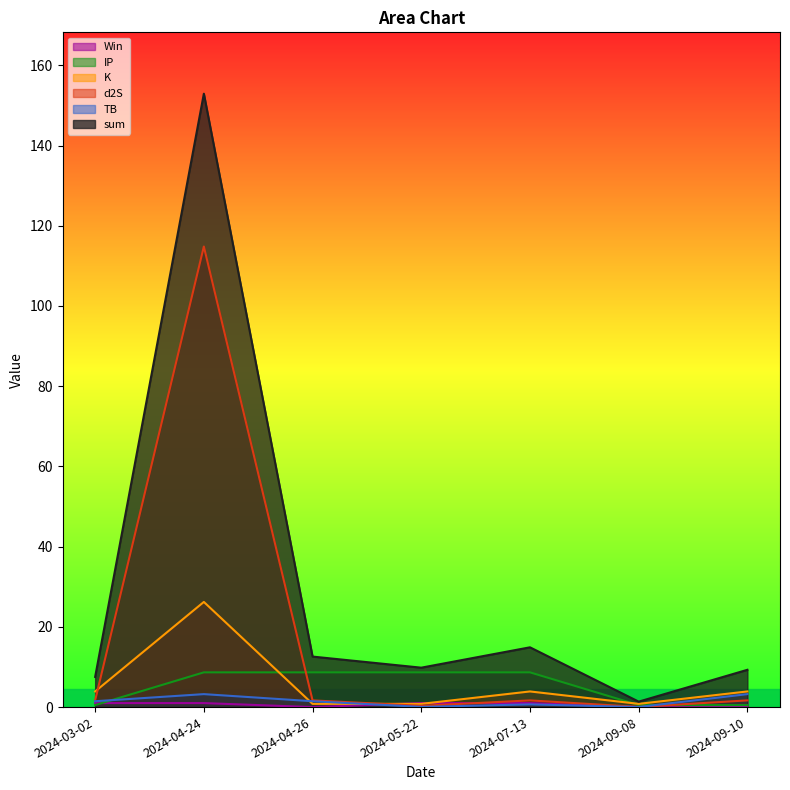

At how many categories does at least one series exceed 79?

1